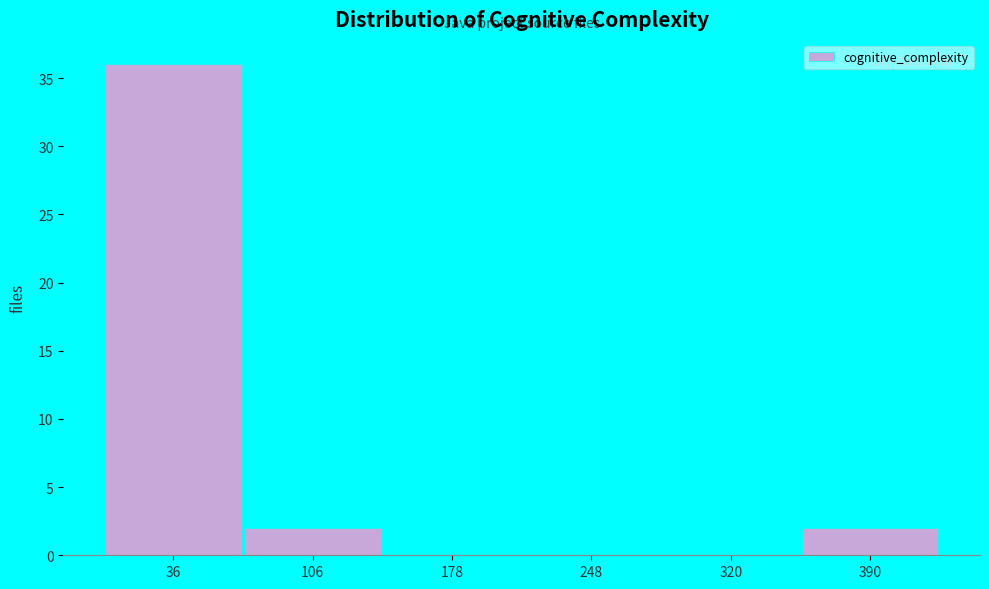

How tall is the bar that spans 71 to 142 on the x-axis? Neither the bar edges nor the heights are printed on the chart, so give them approximately, as read against the axes.

2